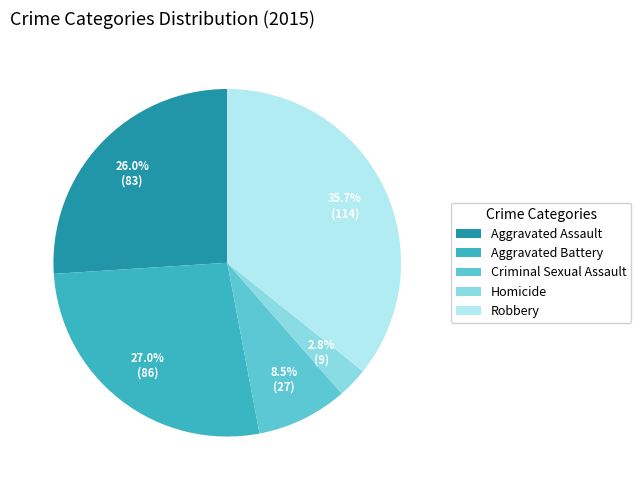

What is the total percentage of Aggravated Battery and Robbery?

62.7%